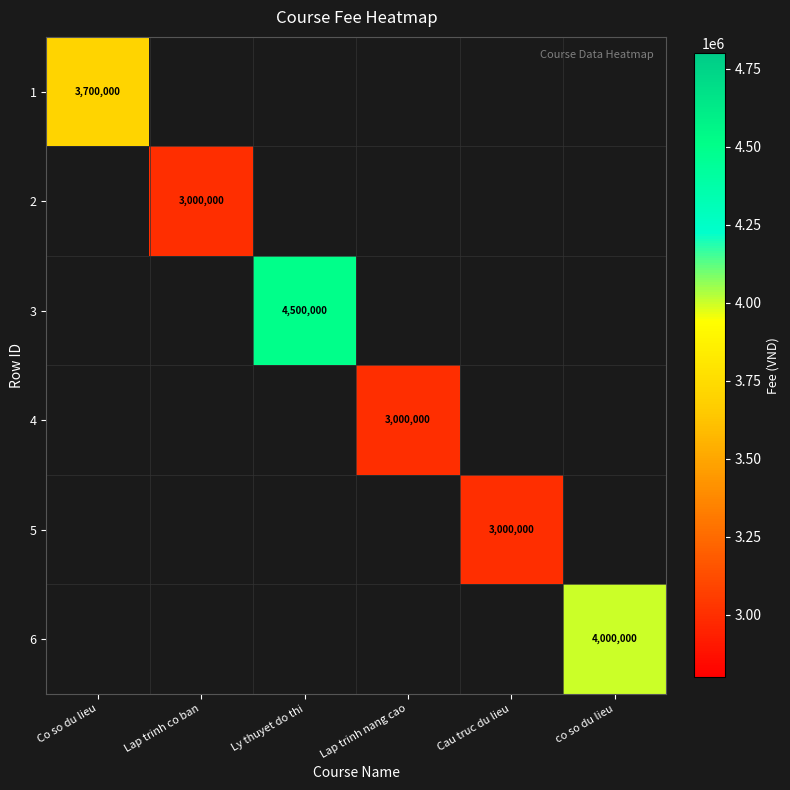

The 2 series shows 3000000 at Lap trinh co ban. True or false?

True